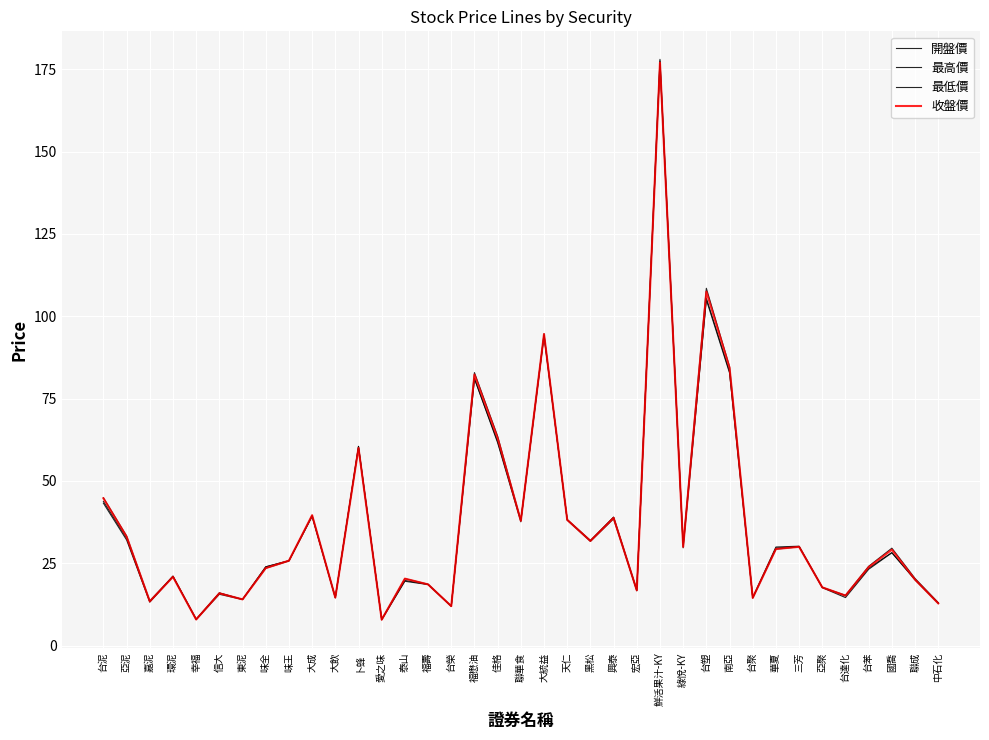

Between 天仁 and 大統益, which is larger?

大統益